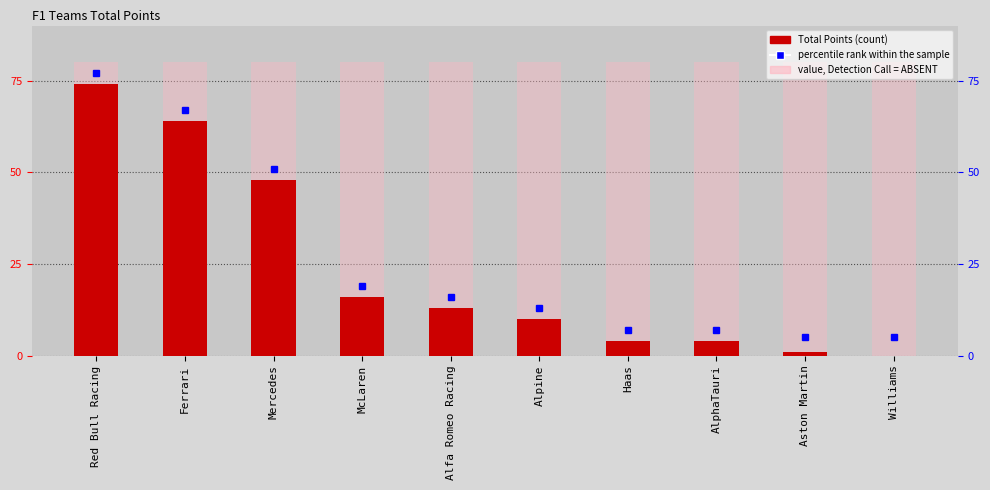

What is the label of the 2nd bar from the left?

Ferrari